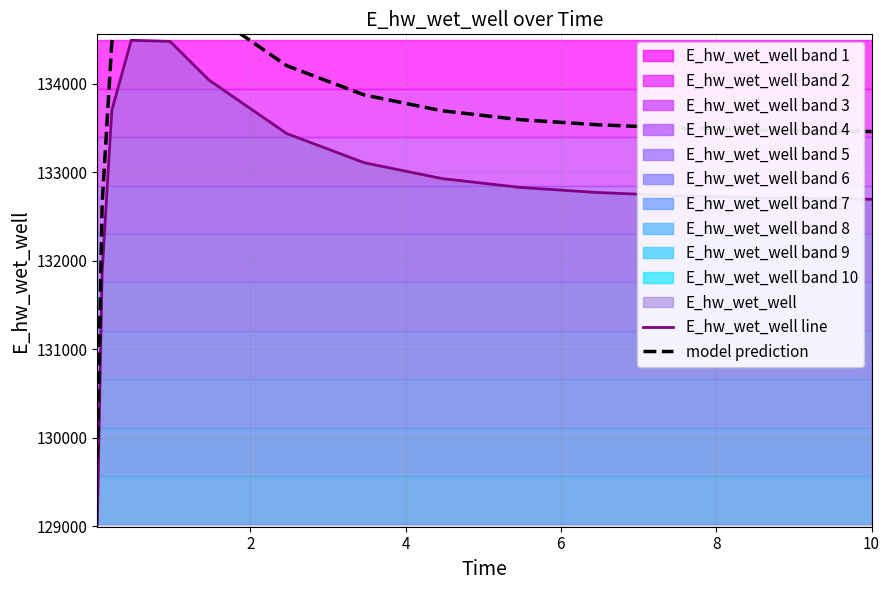

What is the maximum value for E_hw_wet_well line?

134490.9